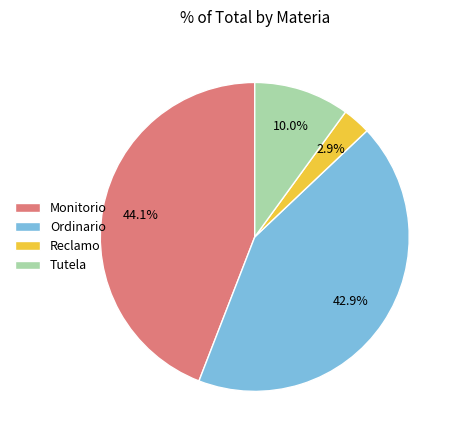

What percentage is the Ordinario slice, to the nearest percent?

43%